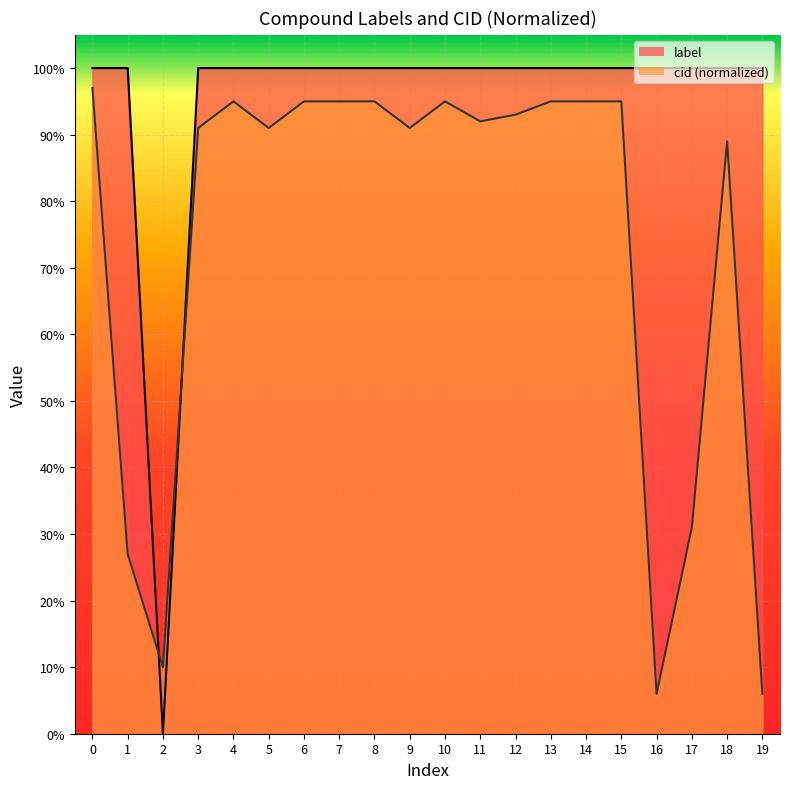

True or false: label has a value of 1.0 at 16.

True